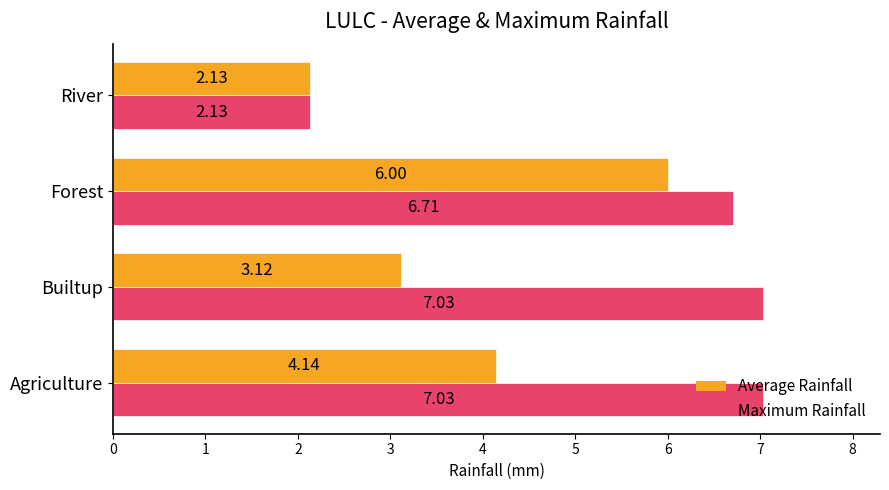

At which label is Average Rainfall closest to 4?

Agriculture